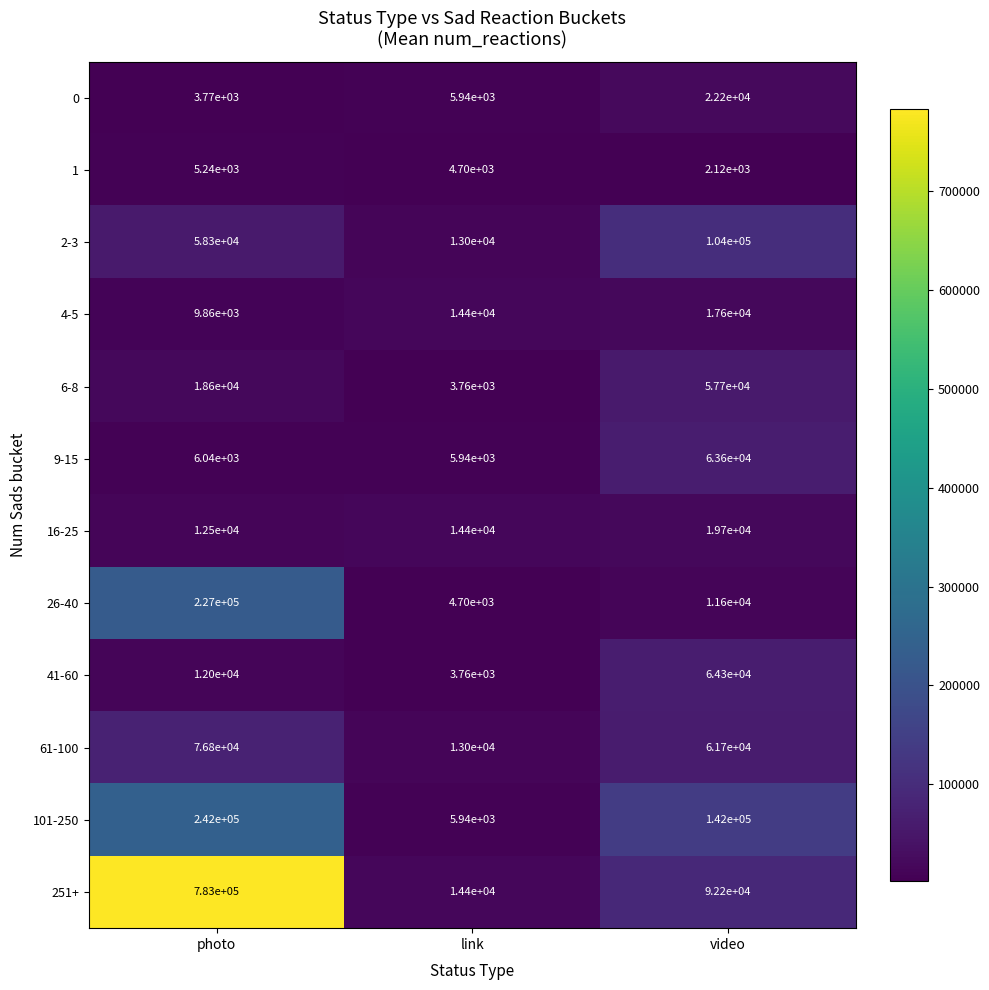

Rank the series by their maximum value, from lowest to highest.

1, 4-5, 16-25, 0, 6-8, 9-15, 41-60, 61-100, 2-3, 26-40, 101-250, 251+